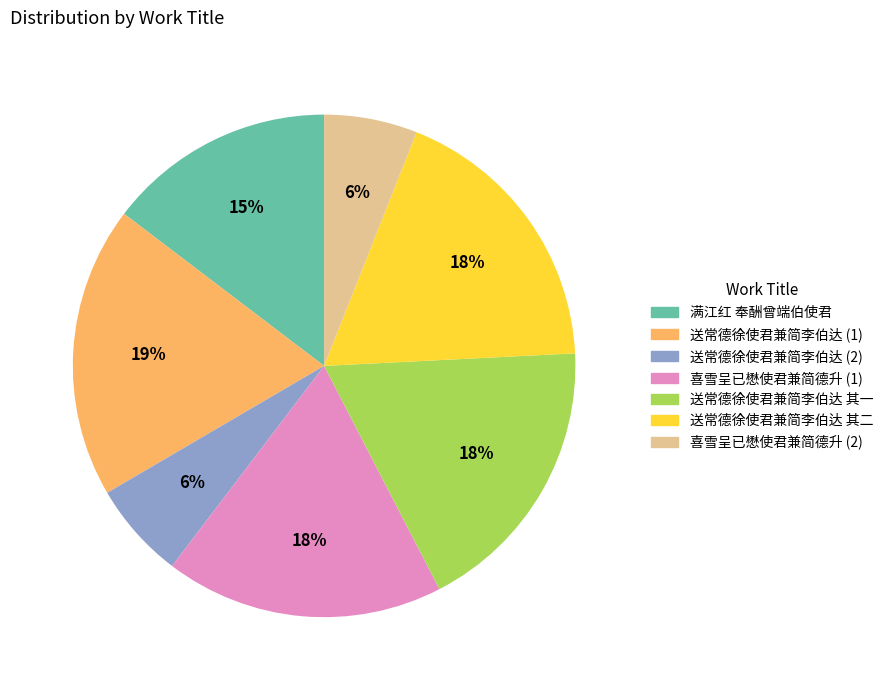

To the nearest percent, what is the average slice percentage?

14%